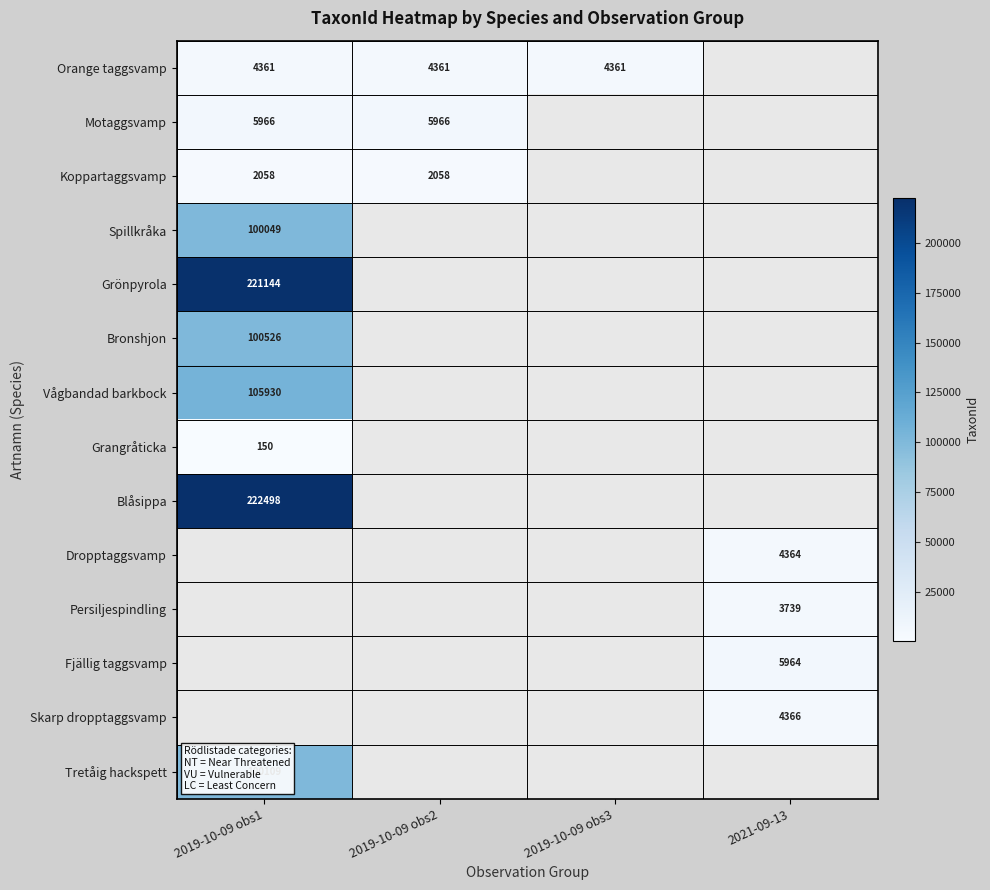

True or false: Orange taggsvamp has a value of 4361 at 2019-10-09 obs3.

True